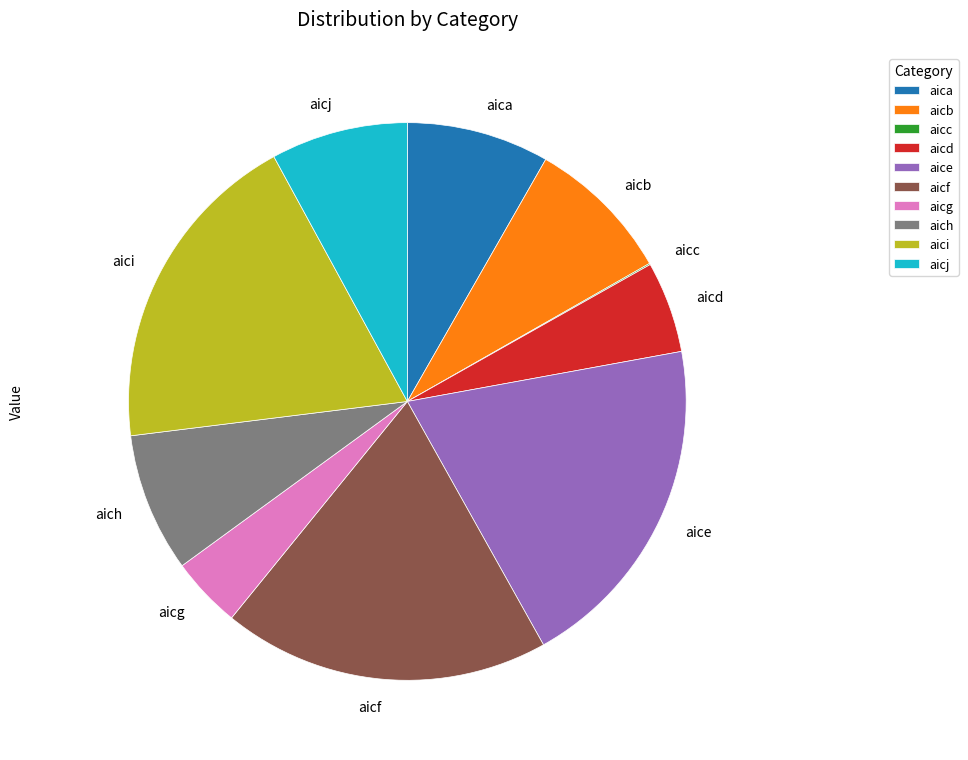

Is it true that aich is 18% of the pie?

False